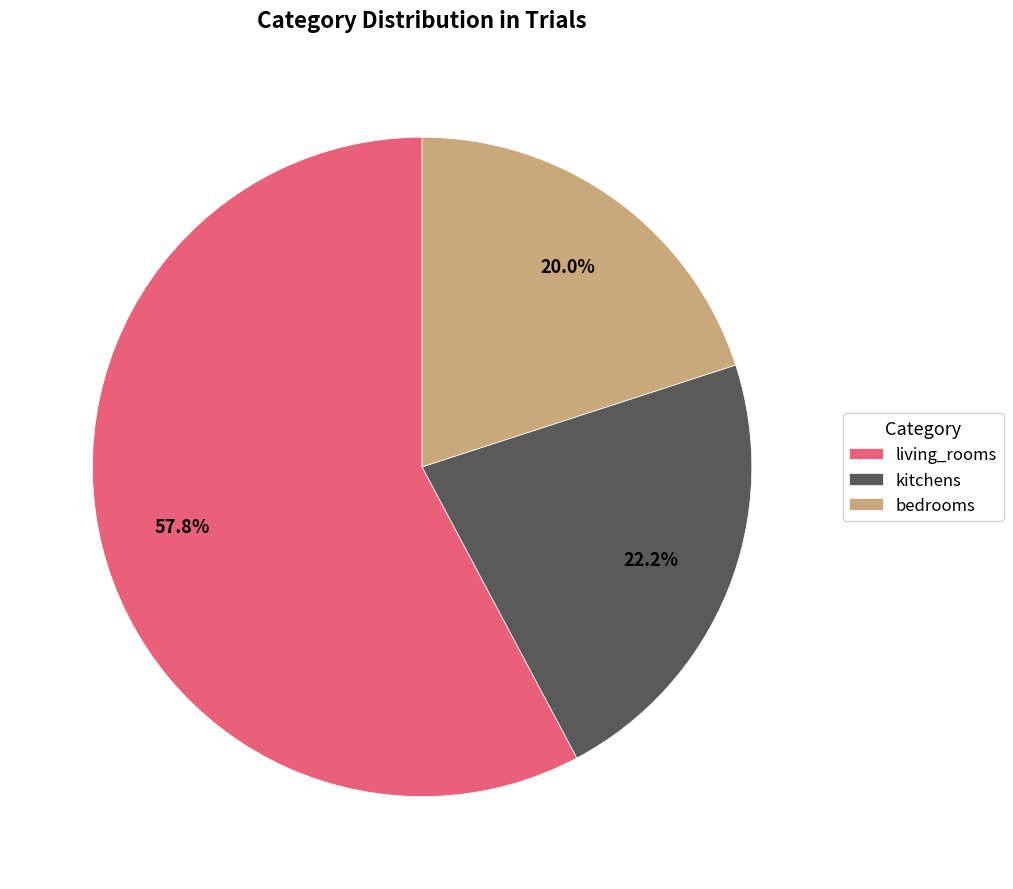

What percentage is NOT represented by kitchens?

77.8%